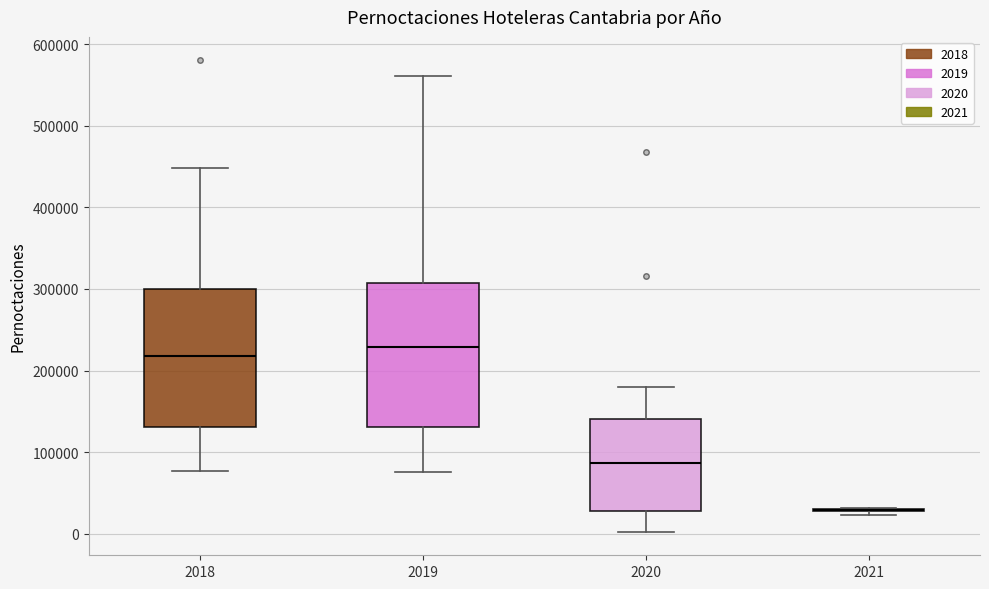

Reading left to right, read every box against the y-axis: the position of its median line, the range the box covers, and the ends of its whiskers. The values are not printed on the chart, so give them approximately, as read against the axis.

2018: median 220000, box 130000 to 300000, whiskers 80000 to 450000
2019: median 230000, box 130000 to 310000, whiskers 80000 to 560000
2020: median 90000, box 30000 to 140000, whiskers 0 to 180000
2021: box collapsed to a line at 30000, whiskers 20000 to 30000